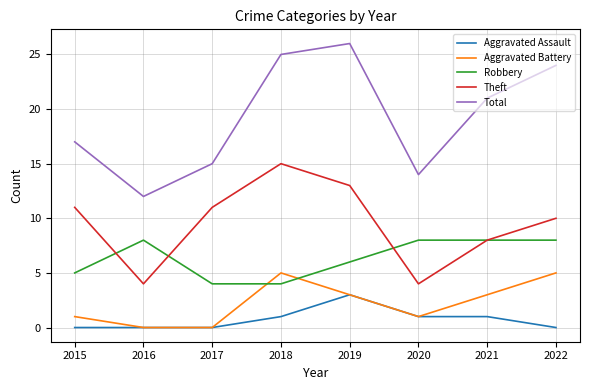

What is the spread (max minus min) of values at 2021?

20